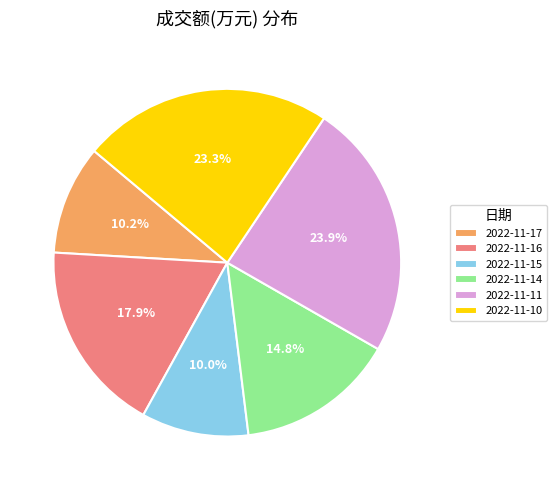

Is it true that 2022-11-10 is 23% of the pie?

True